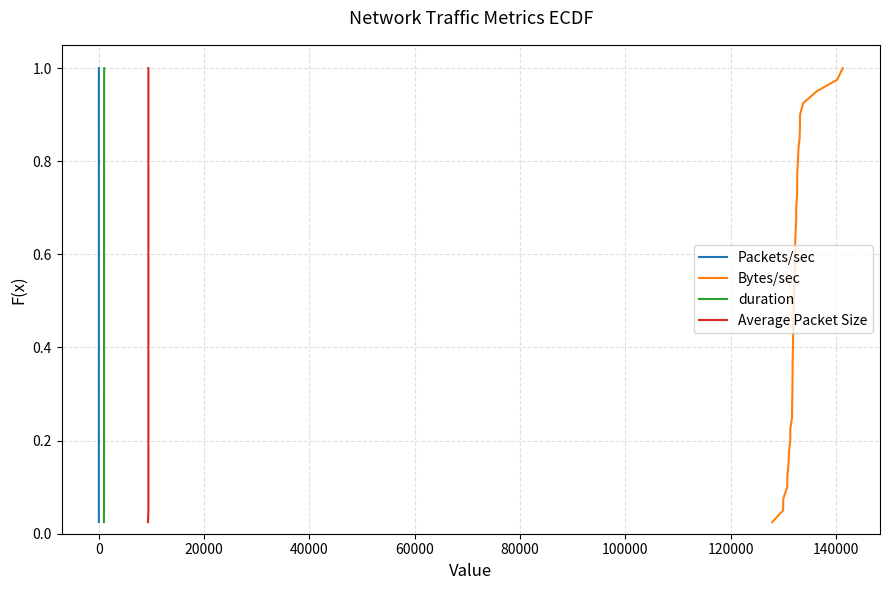

True or false: Average Packet Size and Bytes/sec intersect in this chart.

False